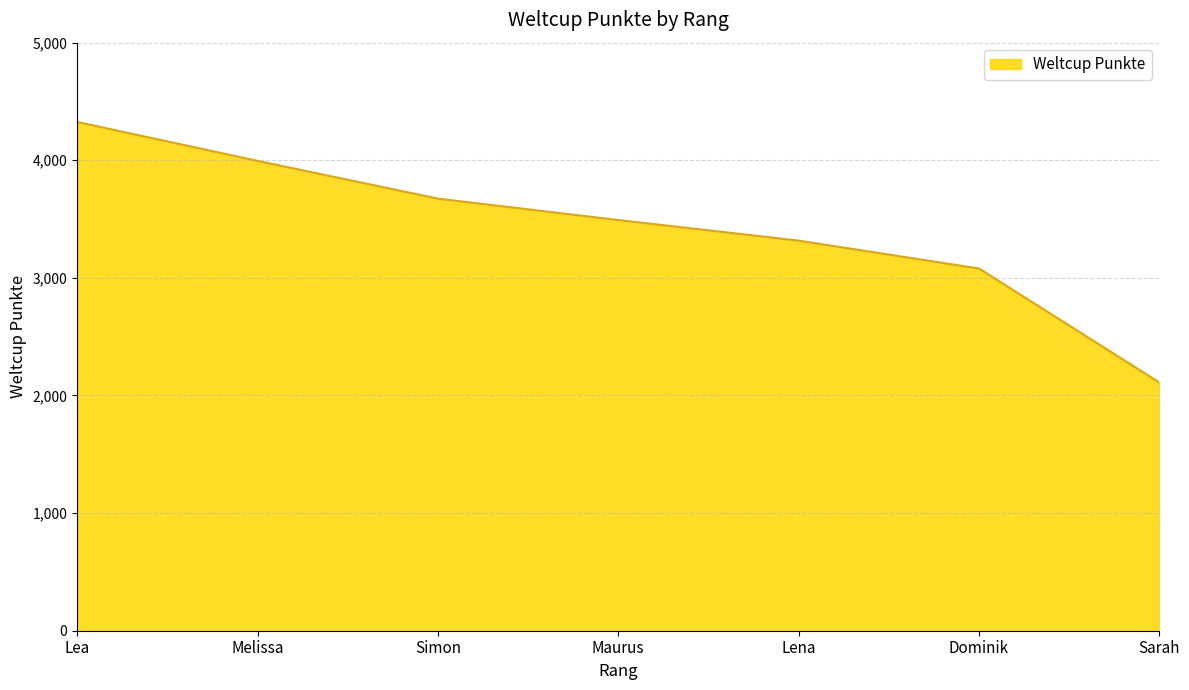

Reading left to right, list all the values displayed in this chart.

Lea=4326	Melissa=3995	Simon=3674	Maurus=3492	Lena=3317	Dominik=3080	Sarah=2111